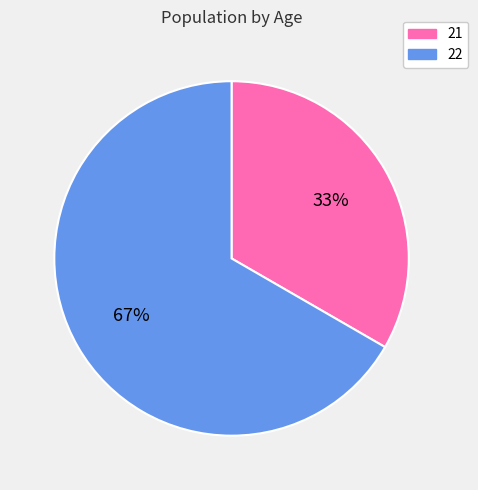

Is there any slice that represents more than half of the pie?

Yes